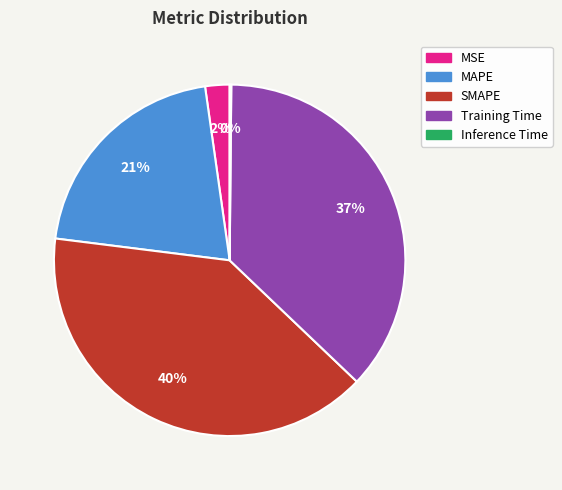

Between Training Time and MSE, which is larger?

Training Time